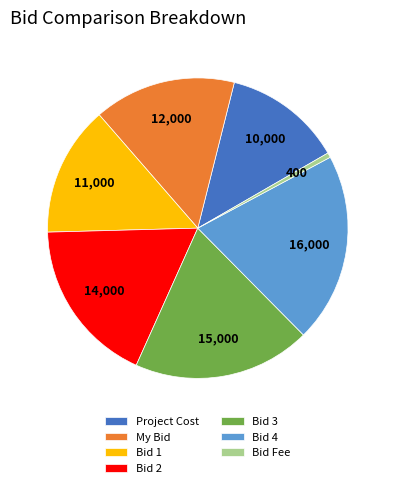

Which slice is the smallest?

Bid Fee